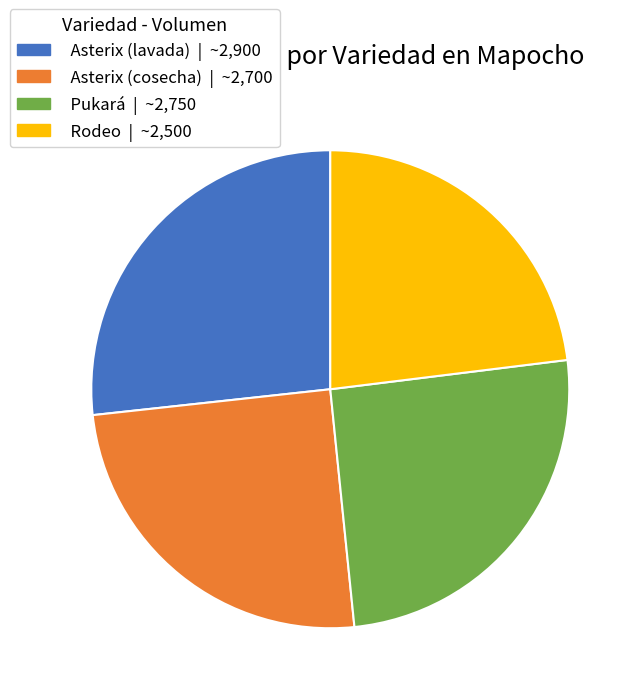

The Pukará slice represents 25% of the pie. True or false?

True